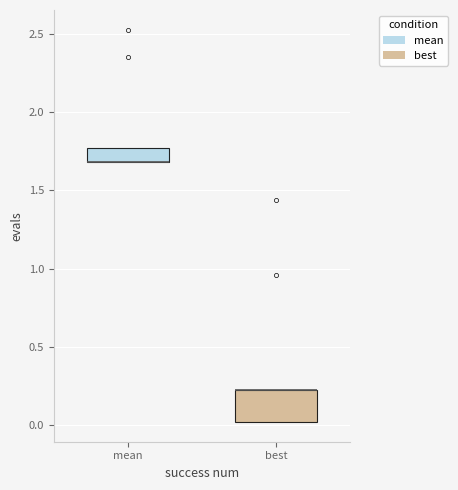

Comparing the boxes themselves (not the whiskers), which one is the tallest?

best